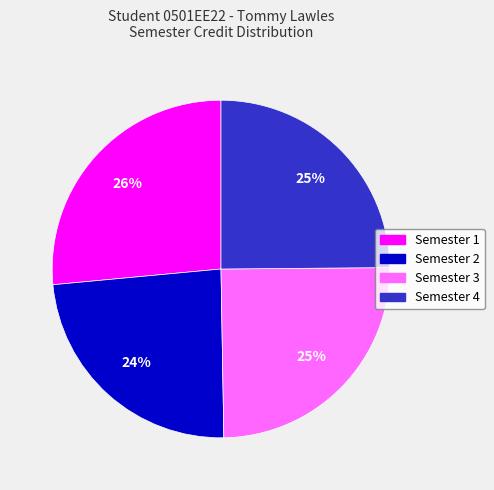

Count the number of slices in the pie.

4